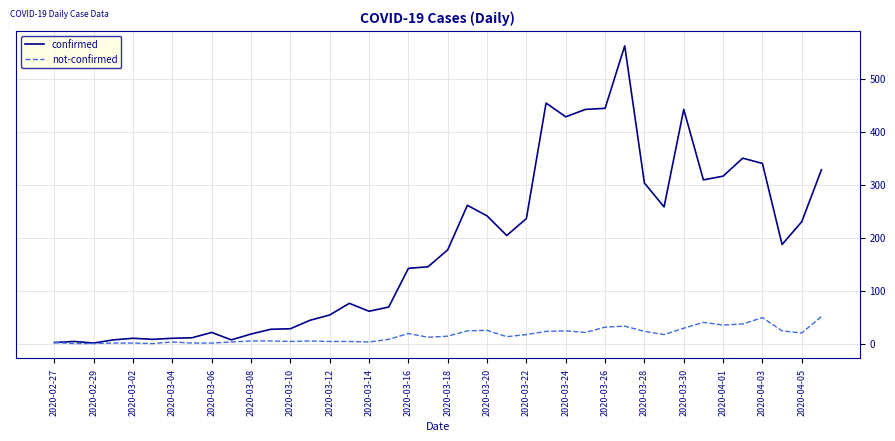

Which series has the largest total across all categories?

confirmed